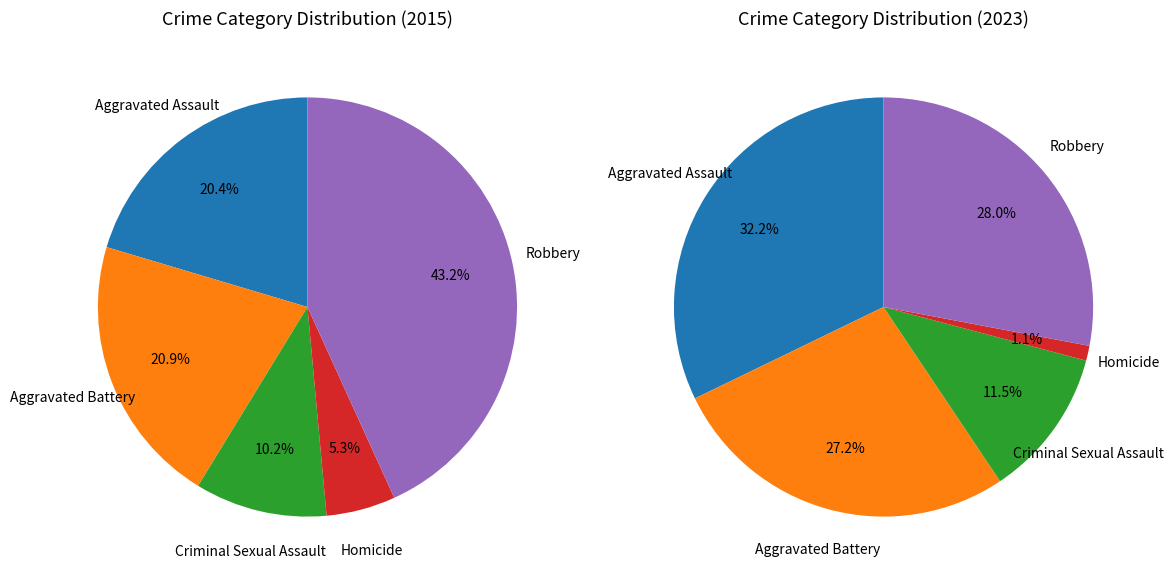

Combined, do Criminal Sexual Assault and Aggravated Assault account for over 50%?

No